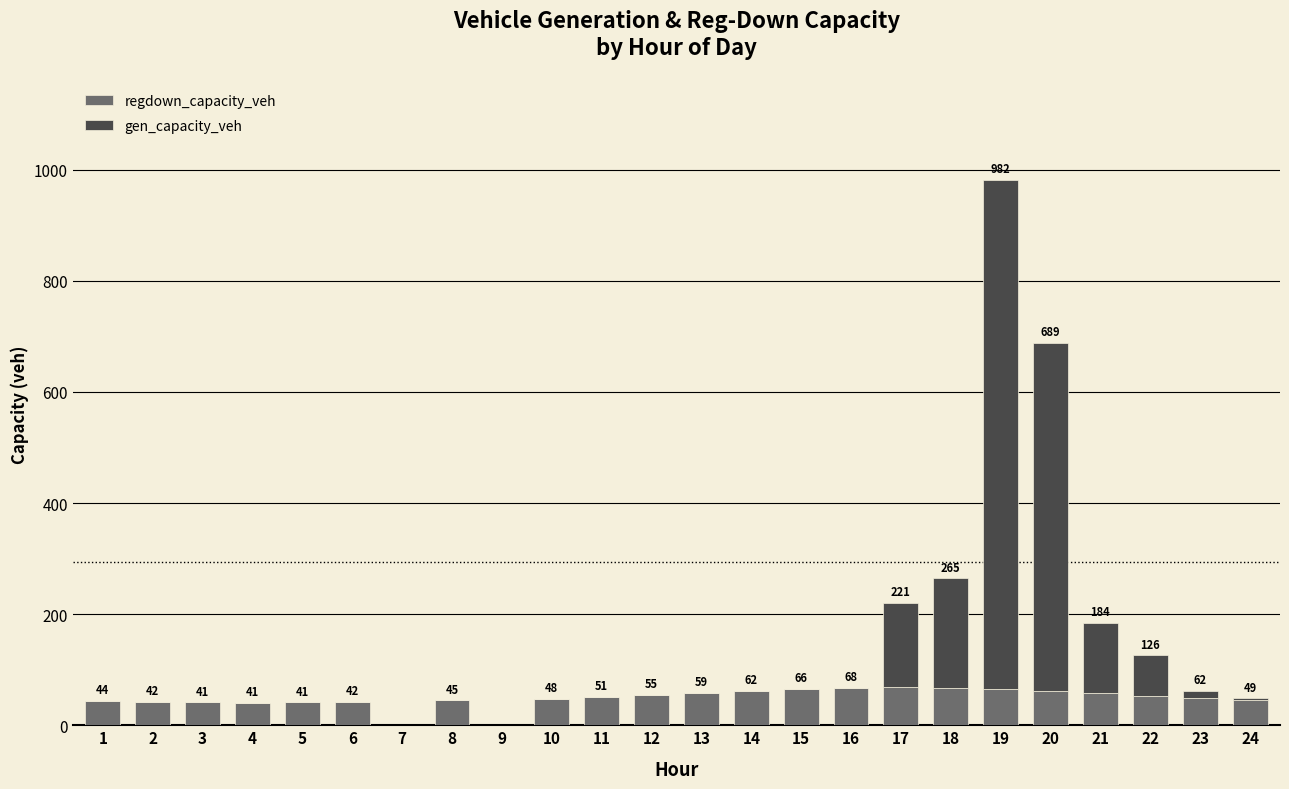

At which category is the sum across all series the highest?

19